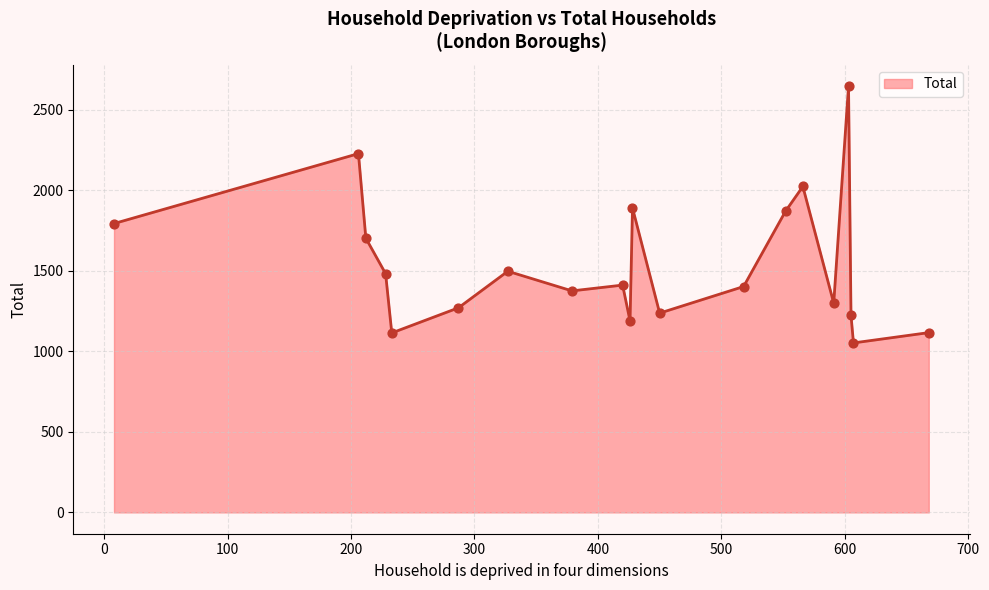

What is the smallest value displayed?

1052